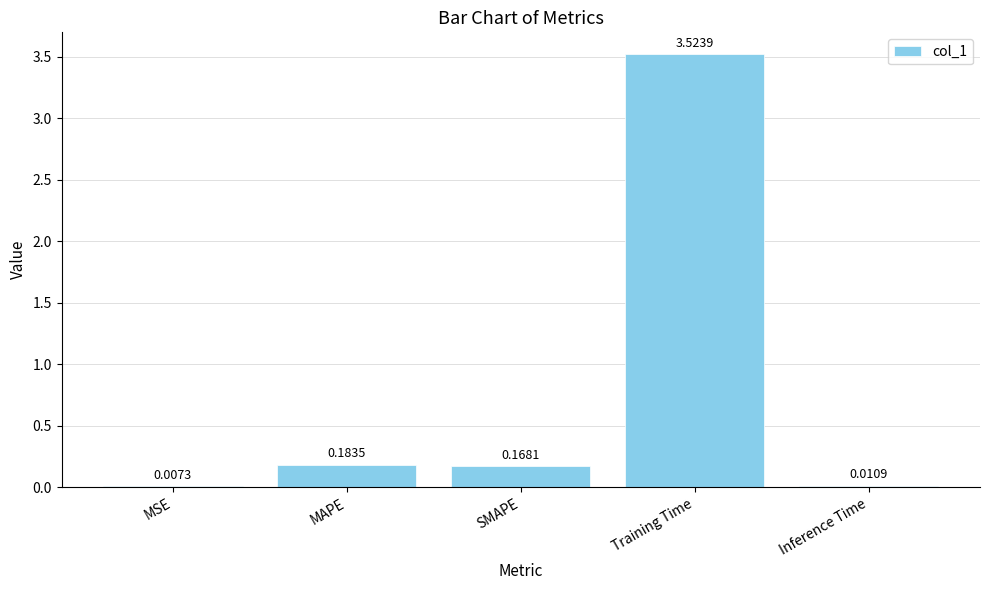

Are the bars grouped side by side (vs. stacked)?

No